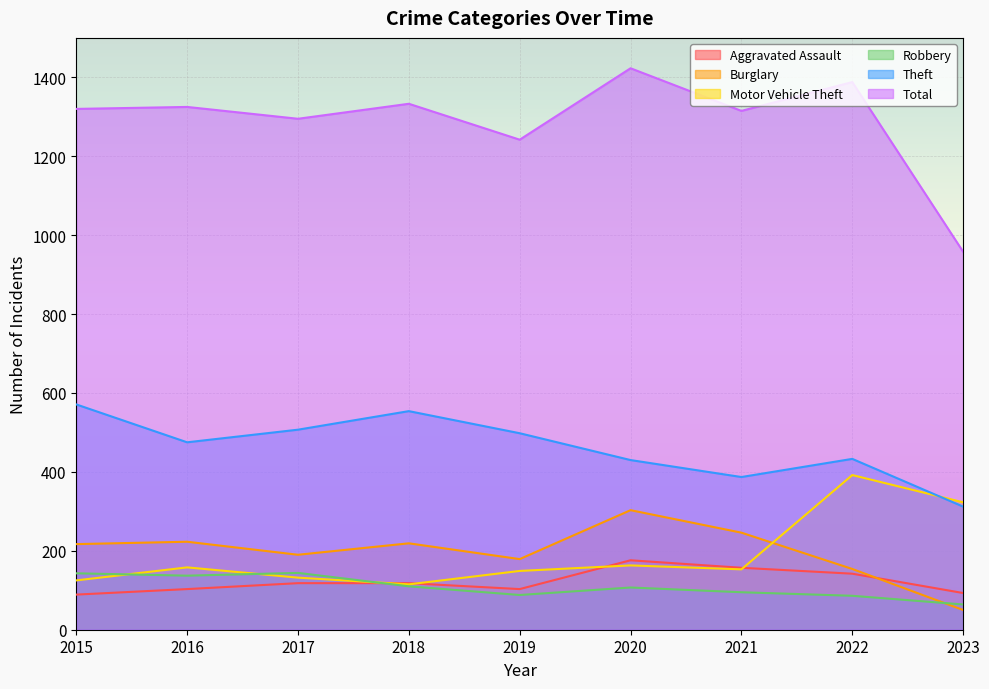

What is the value of the Robbery point at the 8th from the left?

86